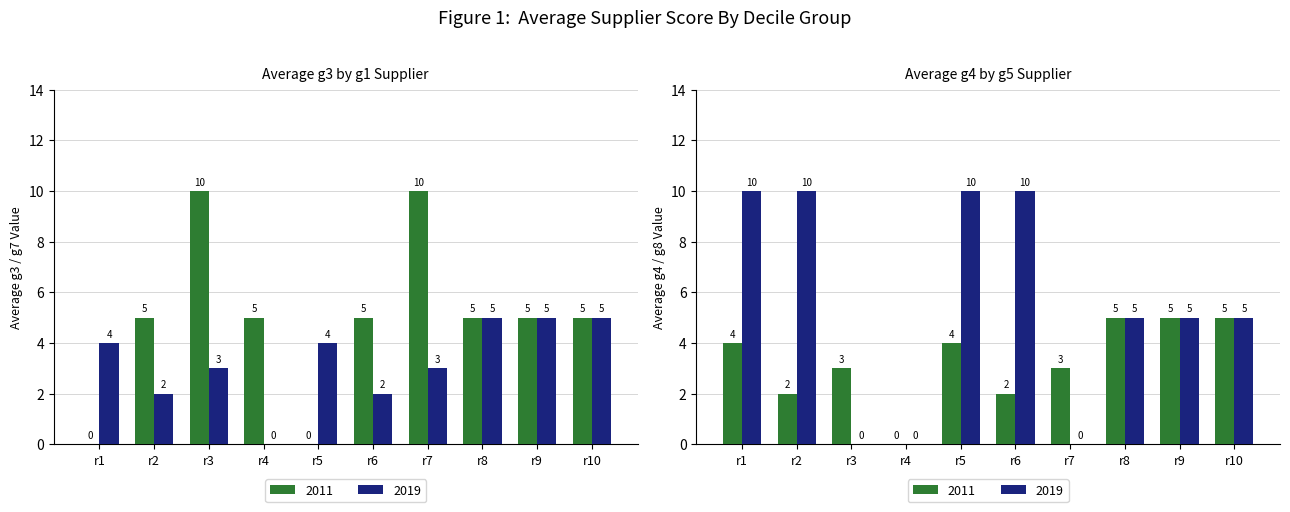

What is the value of the 2011 bar at the 9th from the left?

5